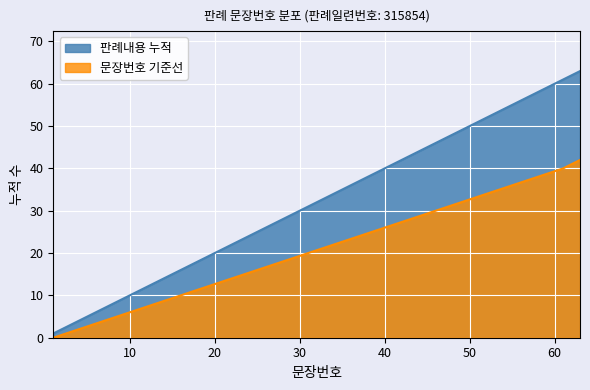

List the series in order of their peak value, highest first.

판례내용 누적, 문장번호 기준선